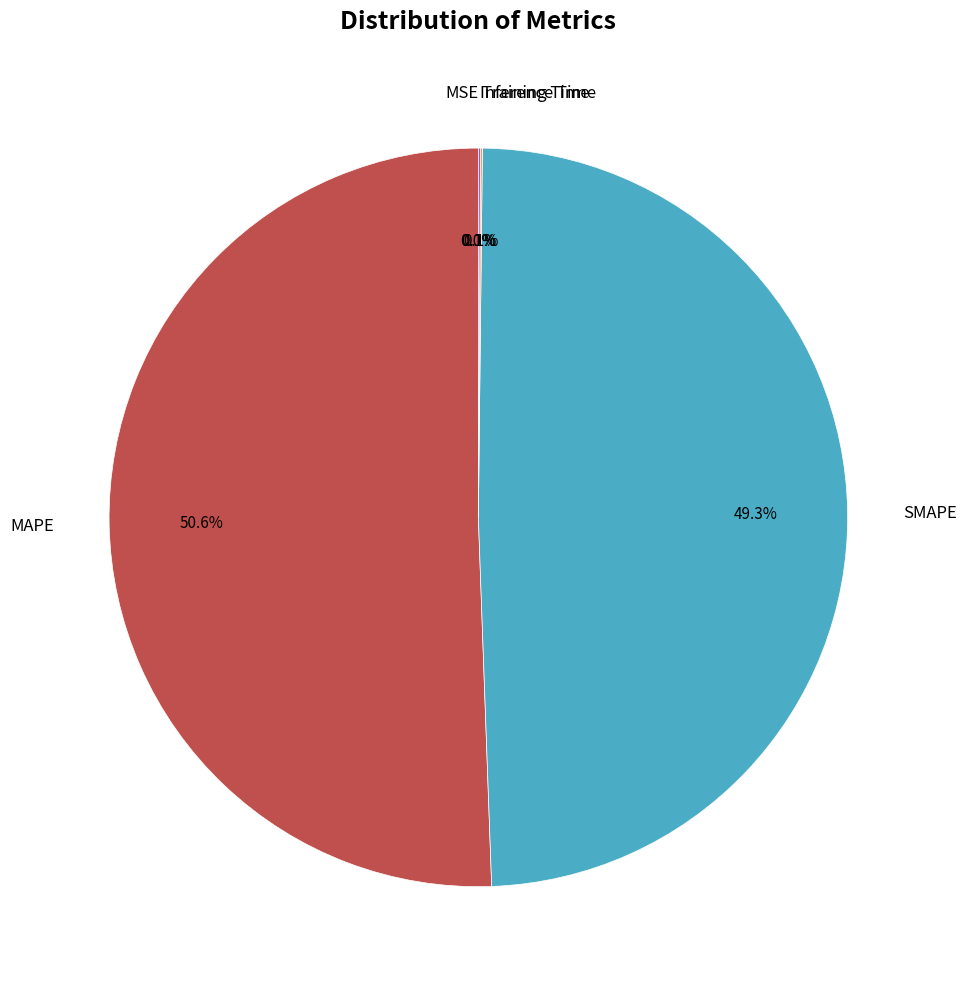

To the nearest percent, what is the average slice percentage?

20%